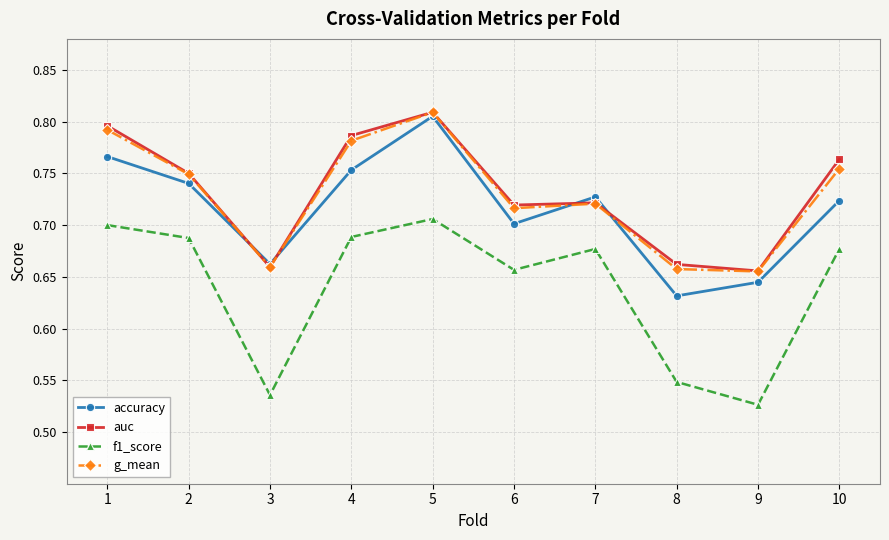

Where is the first local maximum for g_mean?

5